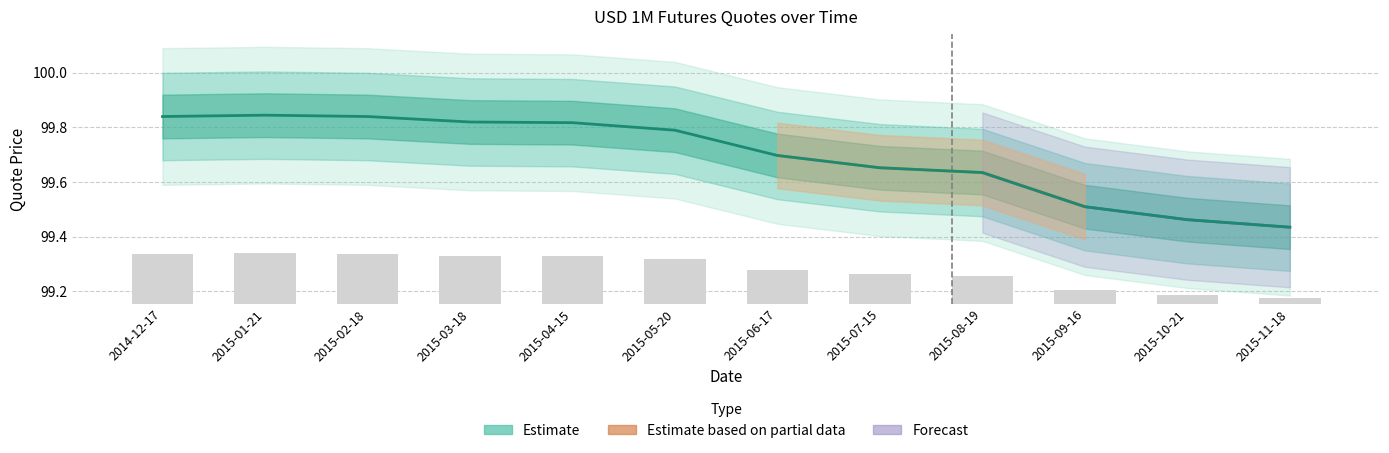

Between 2014-12-17 and 2015-07-15, which is larger?

2014-12-17